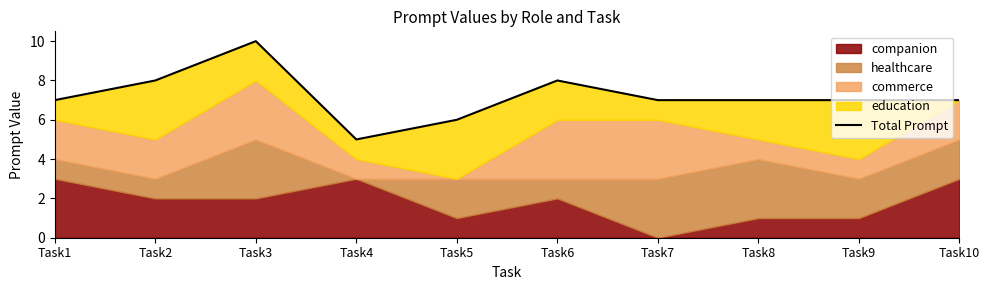

Rank the categories by value from lowest to highest.

Task4, Task5, Task1, Task7, Task8, Task9, Task10, Task2, Task6, Task3